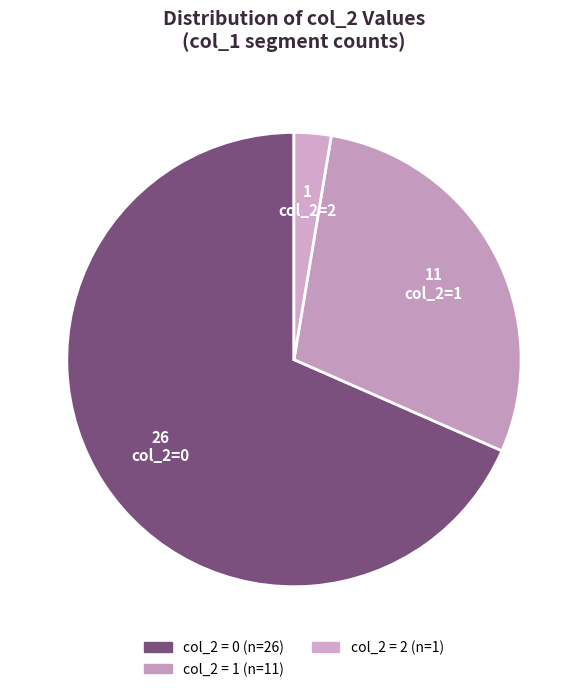

Is there any slice that represents more than half of the pie?

Yes